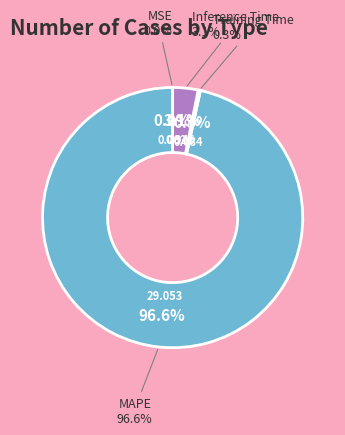

Is there any slice that represents more than half of the pie?

Yes